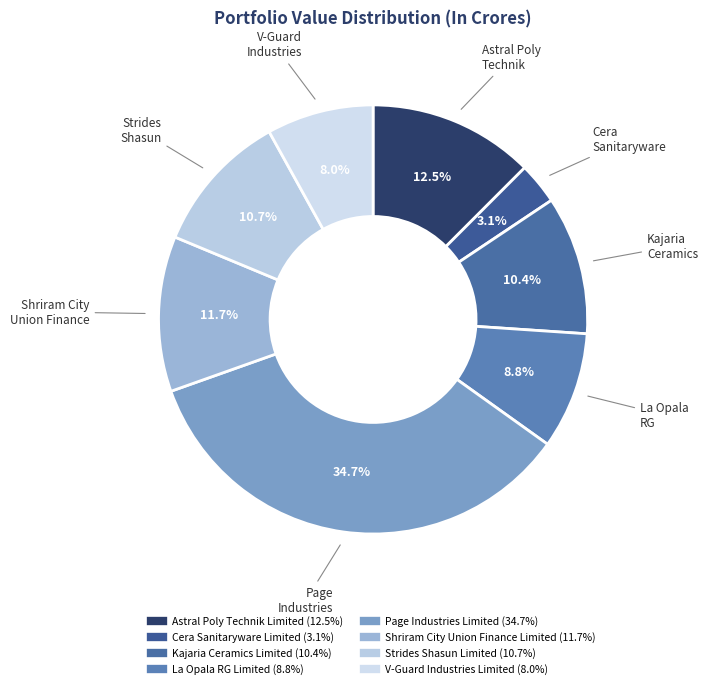

What percentage do Page Industries Limited and Astral Poly Technik Limited together represent?

47.2%